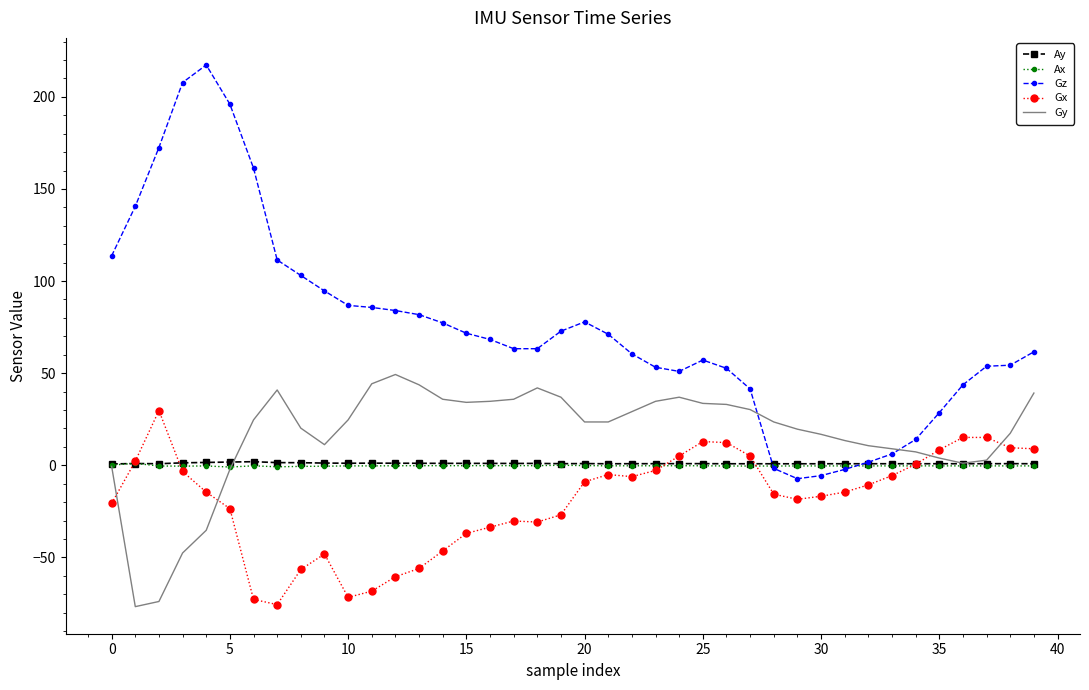

What is the smallest value displayed?

-76.7